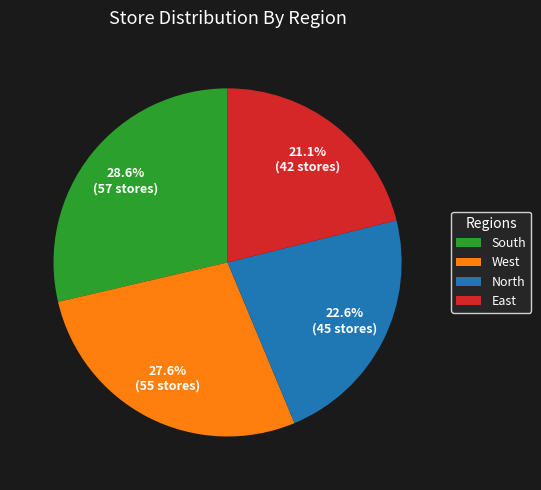

Which slice is the largest?

South